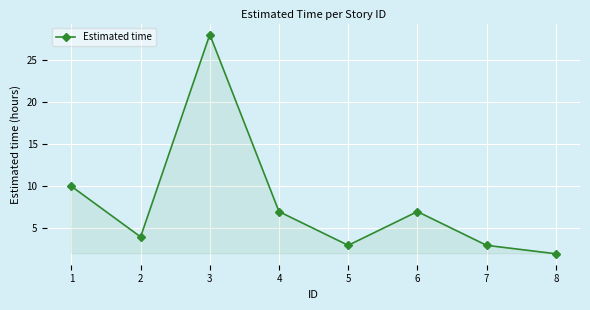

The chart shows a value of 7 at 4. True or false?

True